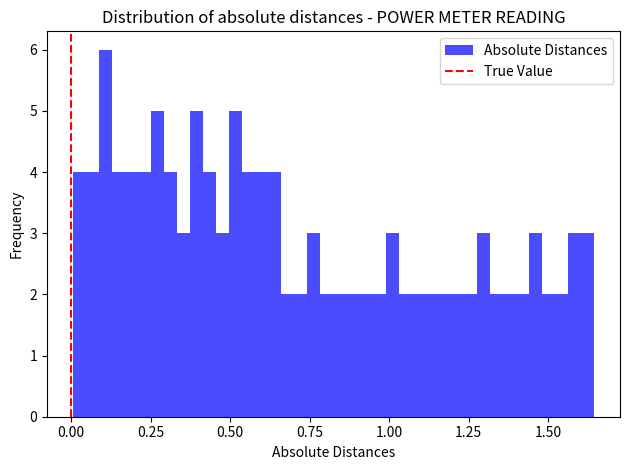

Around what value on the x-axis is the tallest bar? Give the approximate position of its centre, as read against the axis.

0.10